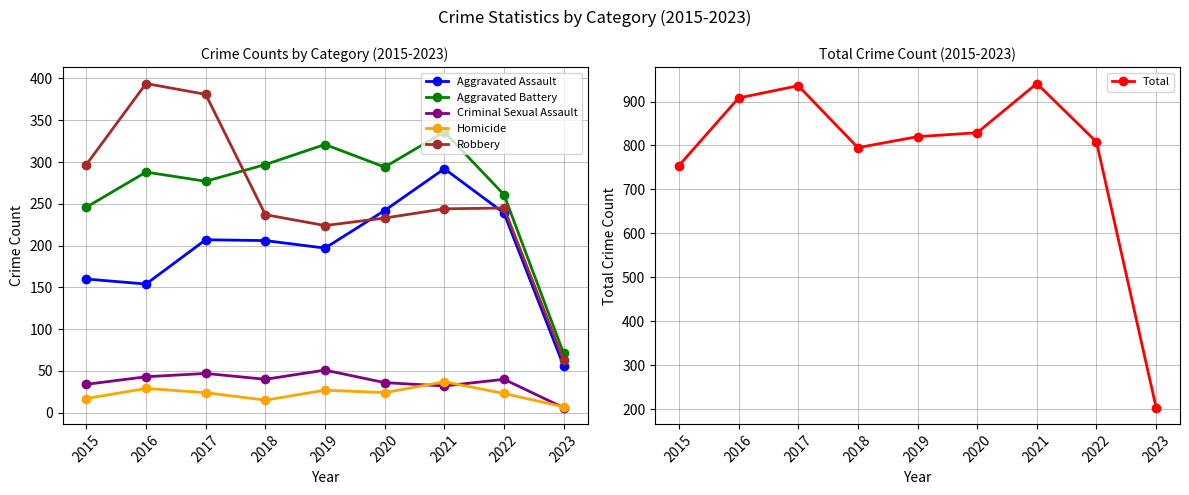

True or false: Homicide has a value of 27 at 2019.

True